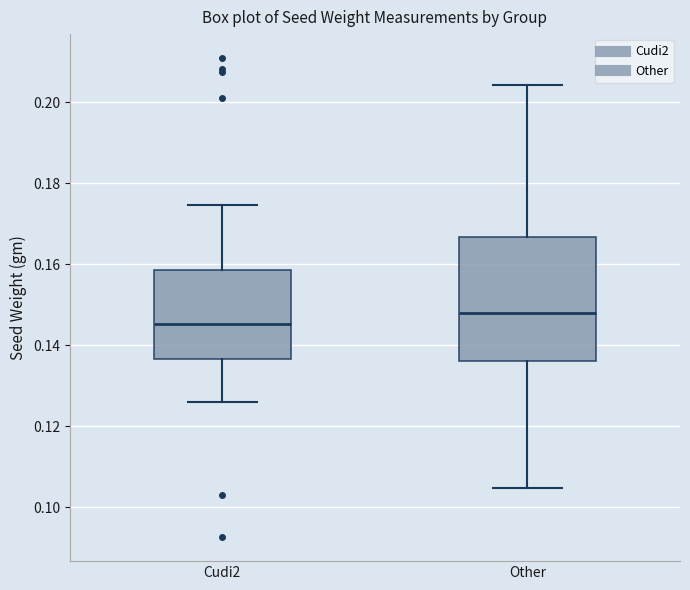

Comparing the boxes themselves (not the whiskers), which one is the tallest?

Other